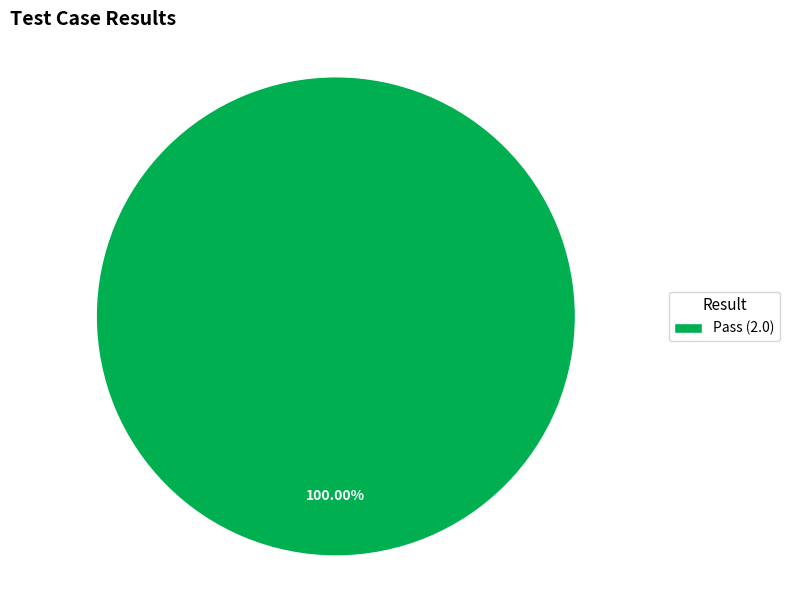

Is there a majority slice in this chart?

Yes